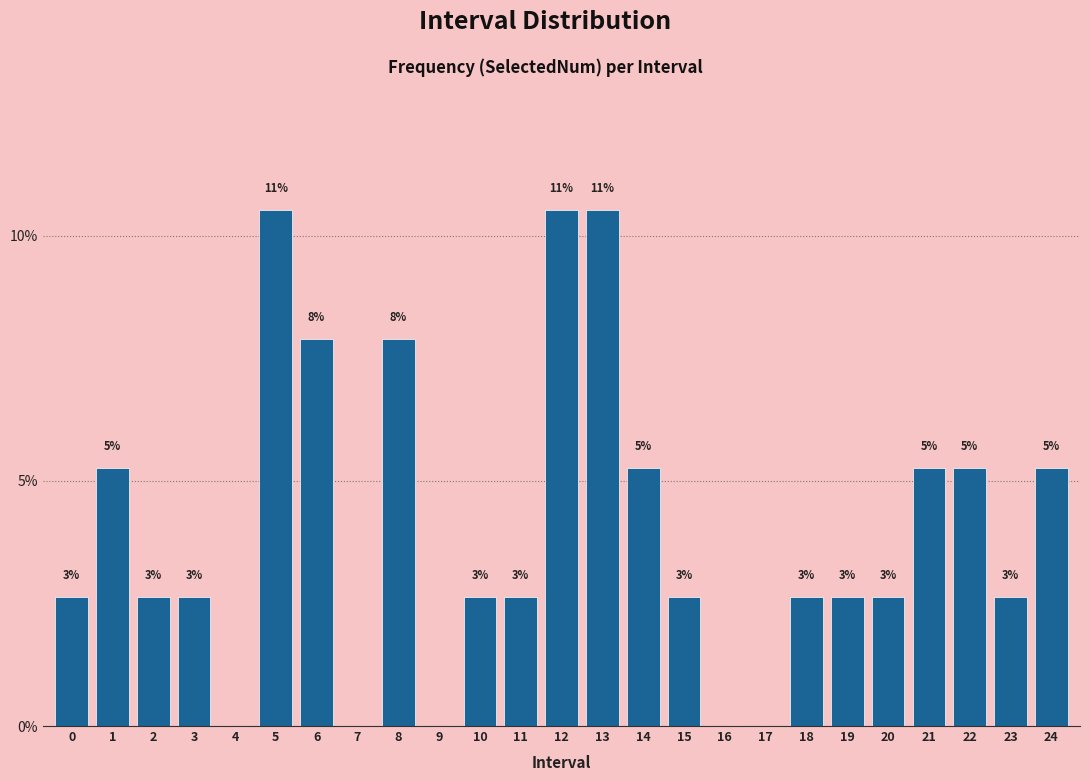

Are the bars horizontal?

No